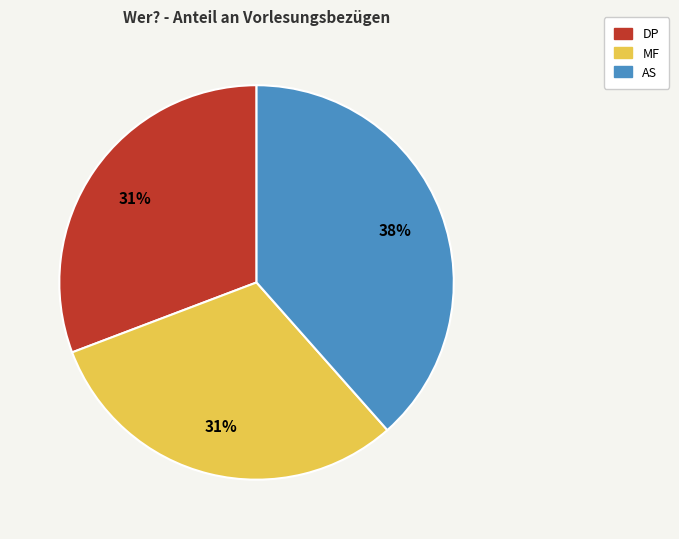

Between AS and MF, which is larger?

AS